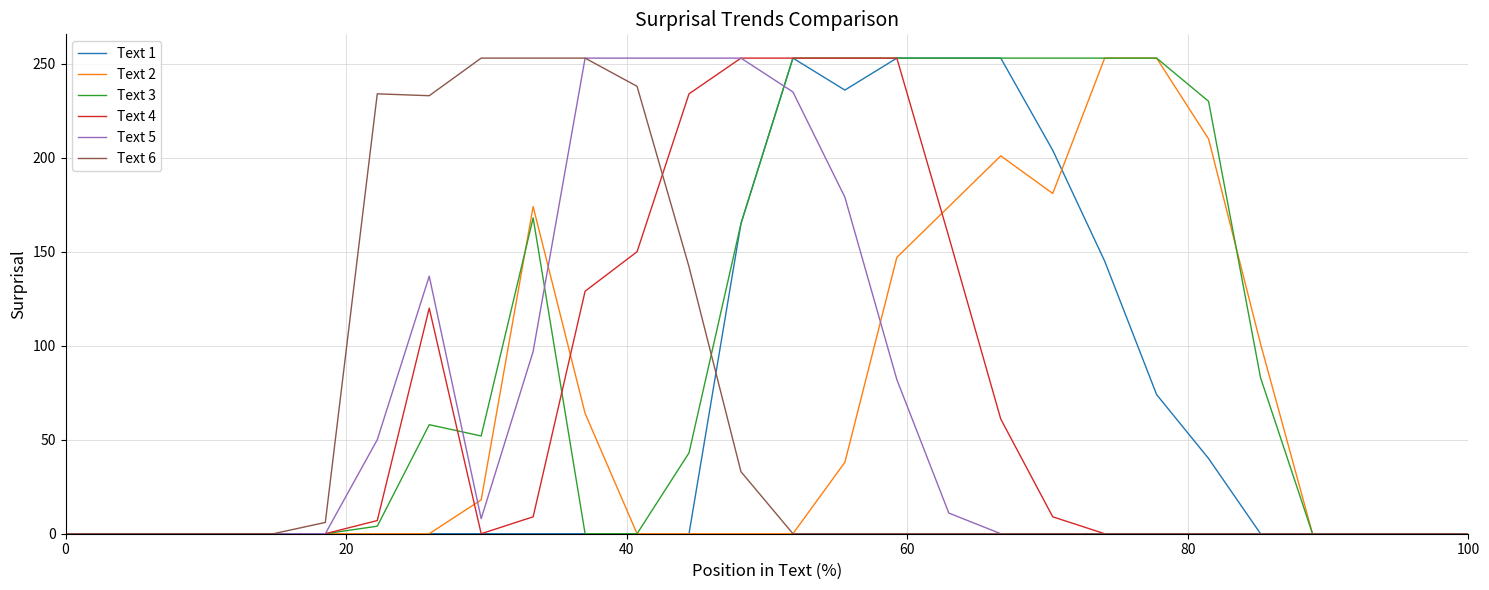

How many lines are shown in the chart?

6